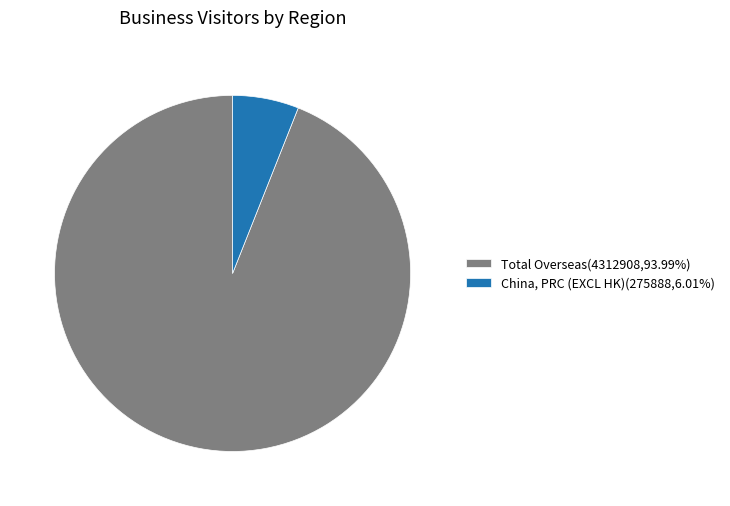

Is China, PRC (EXCL HK)(275888,6.01%) the majority of the pie?

No